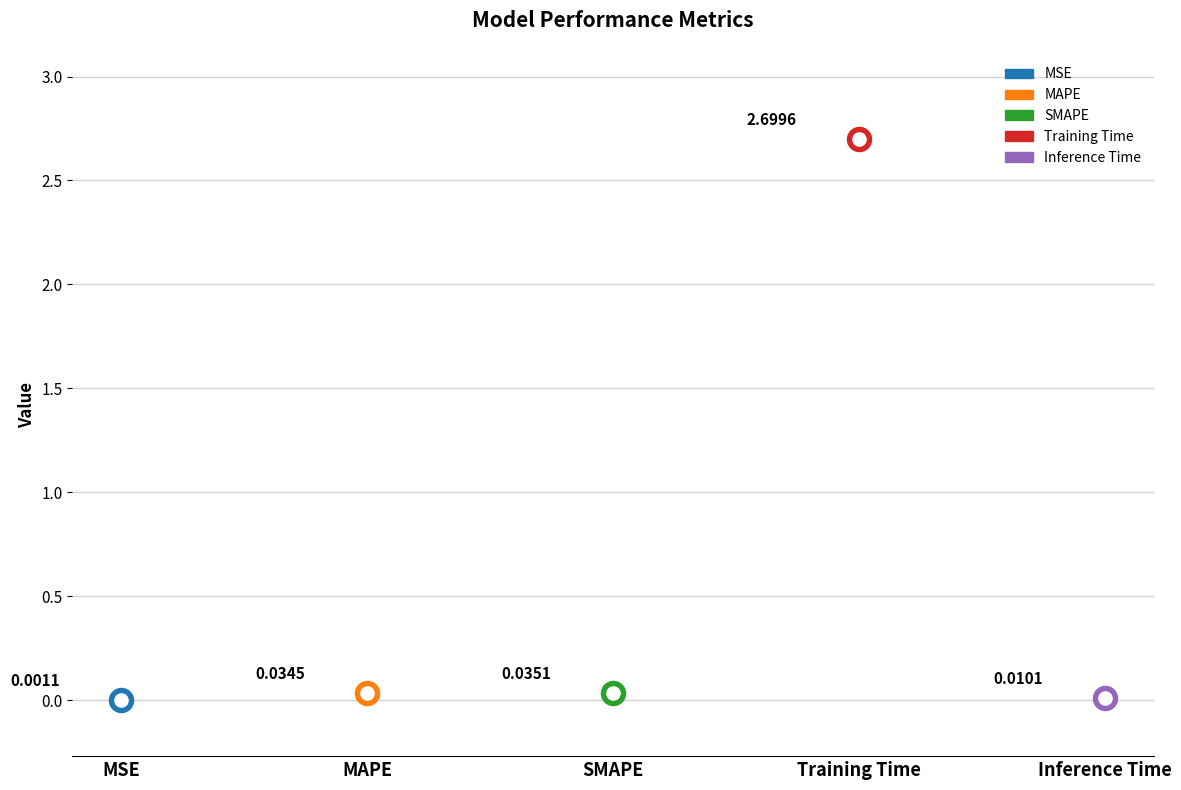

Between MAPE and MSE, which is larger?

MAPE